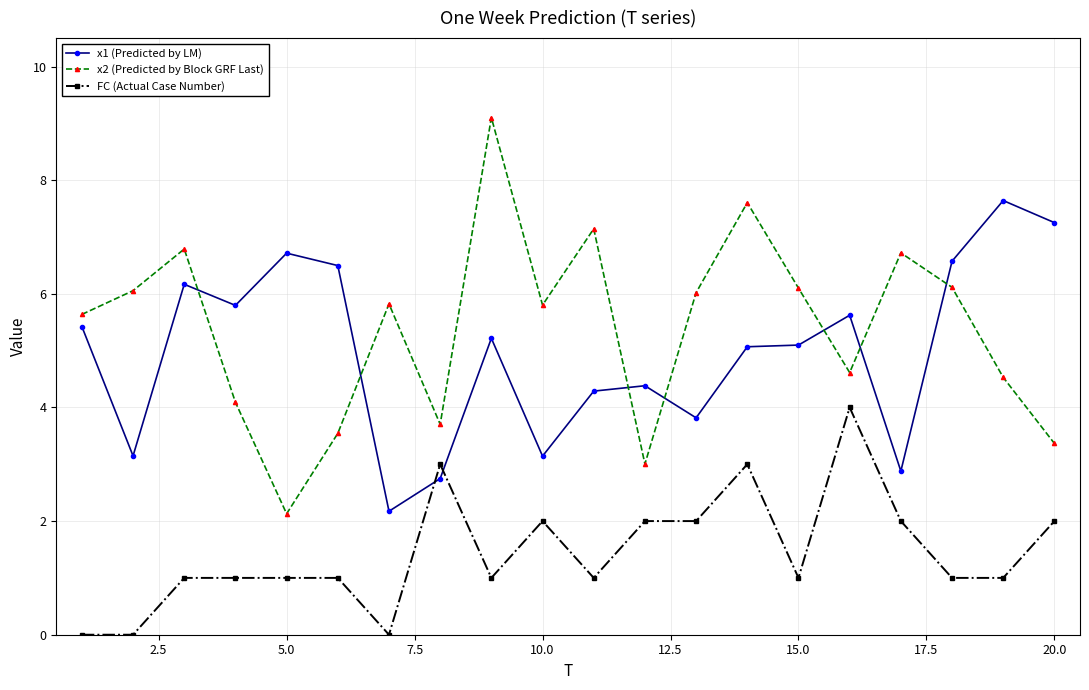

Which series has the largest total across all categories?

x2 (Predicted by Block GRF Last)